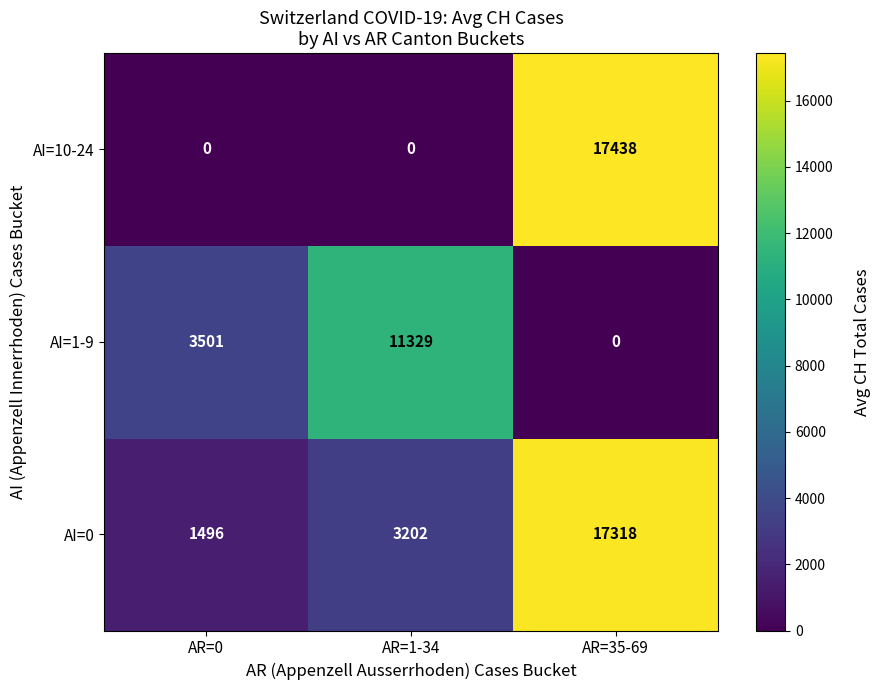

Reading left to right, extract all data points from this chart.

AI=10-24: 0	0	17438
AI=1-9: 3501	11329	0
AI=0: 1496	3202	17318